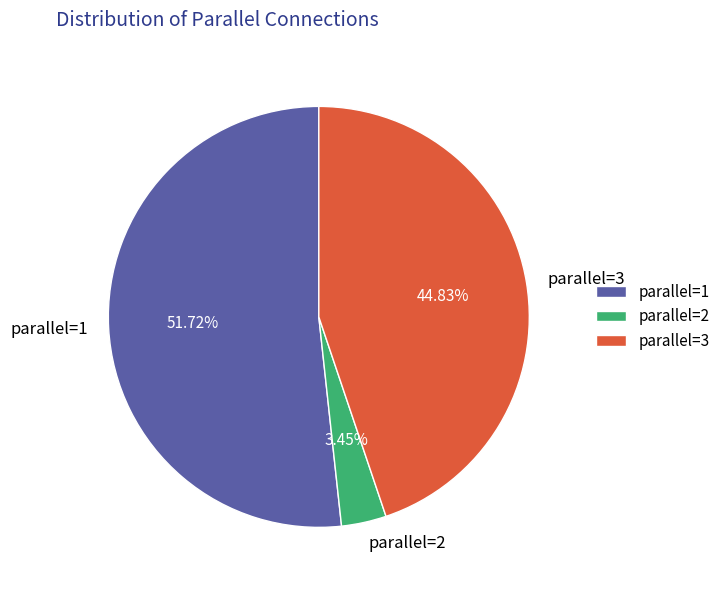

How many slices are in this pie chart?

3